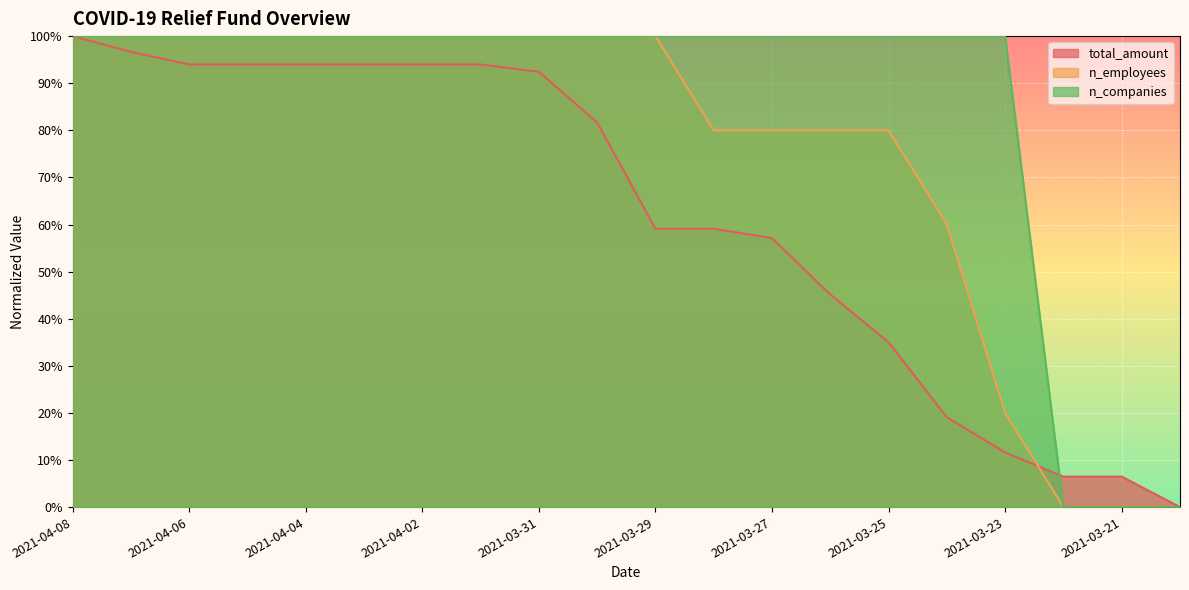

Which series has the widest spread of values?

total_amount